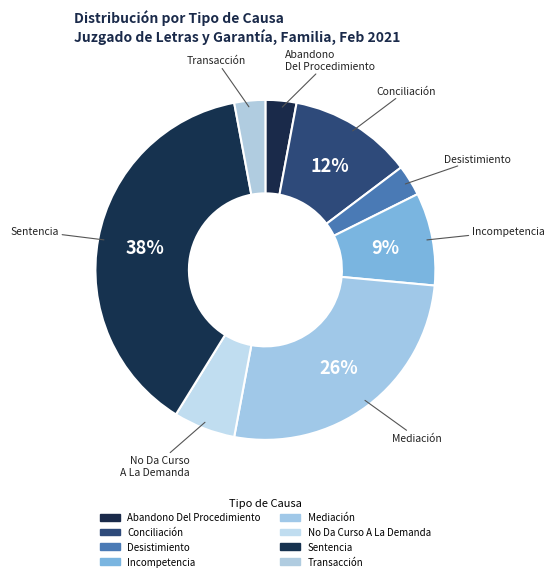

What is the total percentage of Incompetencia and Transacción?

11.8%